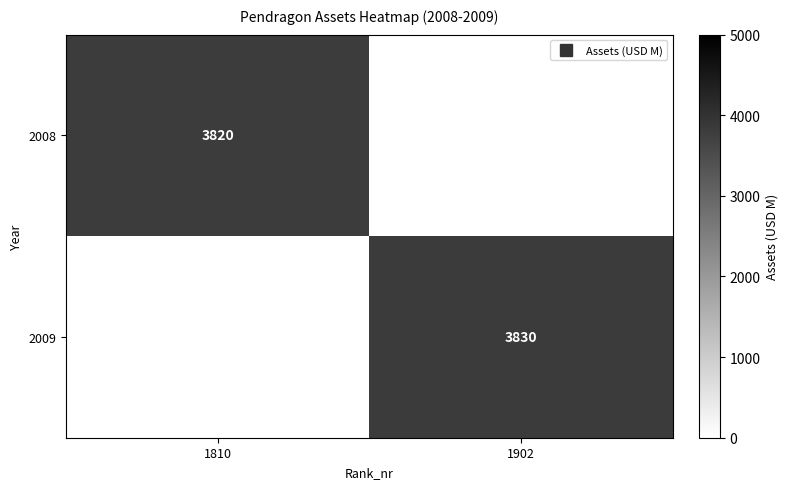

At which category does the chart reach its peak across all series?

1902